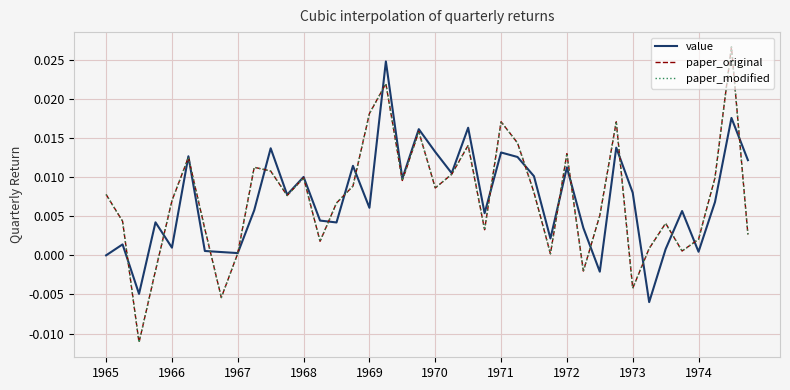

At which category is the sum across all series the highest?

38